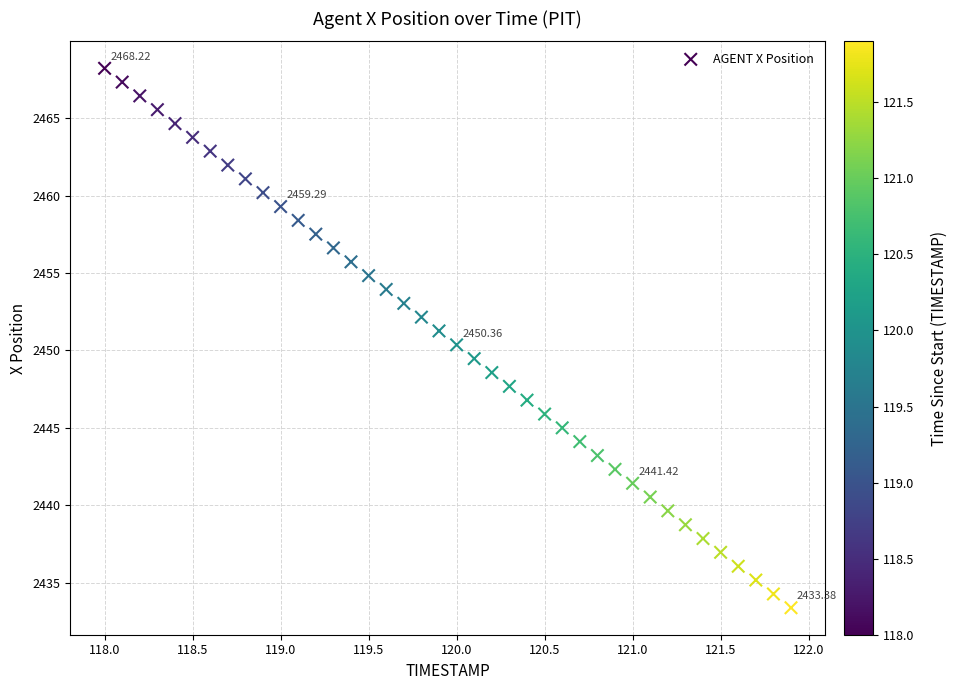

What is the range of Y values (max minus min)?

34.8